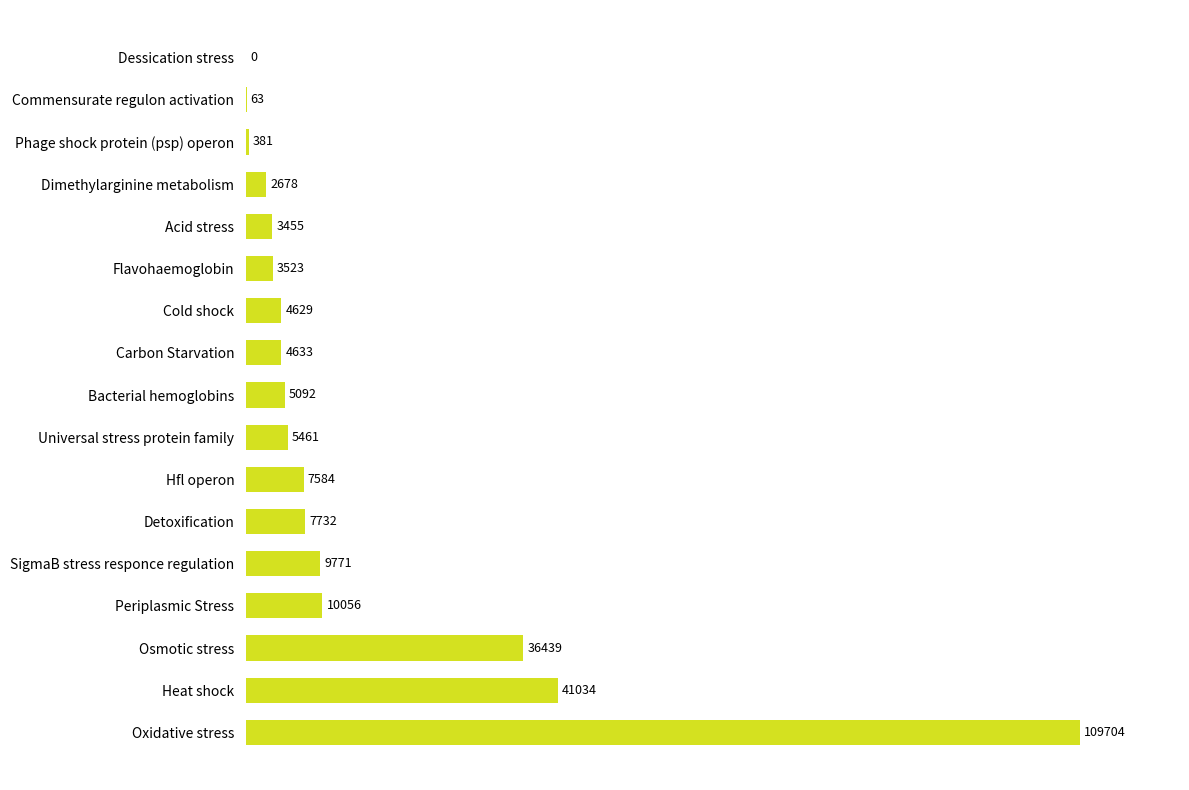

Reading bottom to top, list all the values displayed in this chart.

Oxidative stress=109704	Heat shock=41034	Osmotic stress=36439	Periplasmic Stress=10056	SigmaB stress responce regulation=9771	Detoxification=7732	Hfl operon=7584	Universal stress protein family=5461	Bacterial hemoglobins=5092	Carbon Starvation=4633	Cold shock=4629	Flavohaemoglobin=3523	Acid stress=3455	Dimethylarginine metabolism=2678	Phage shock protein (psp) operon=381	Commensurate regulon activation=63	Dessication stress=0